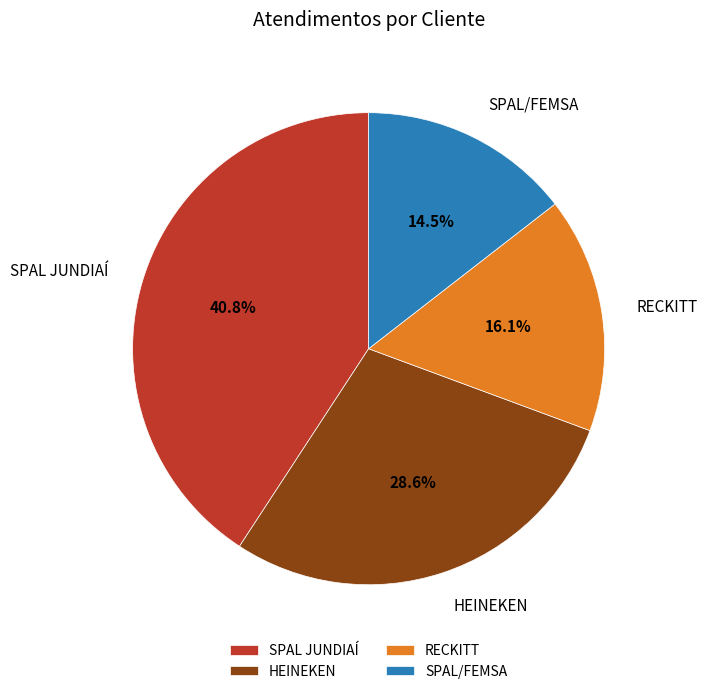

Which has a higher value, HEINEKEN or SPAL/FEMSA?

HEINEKEN